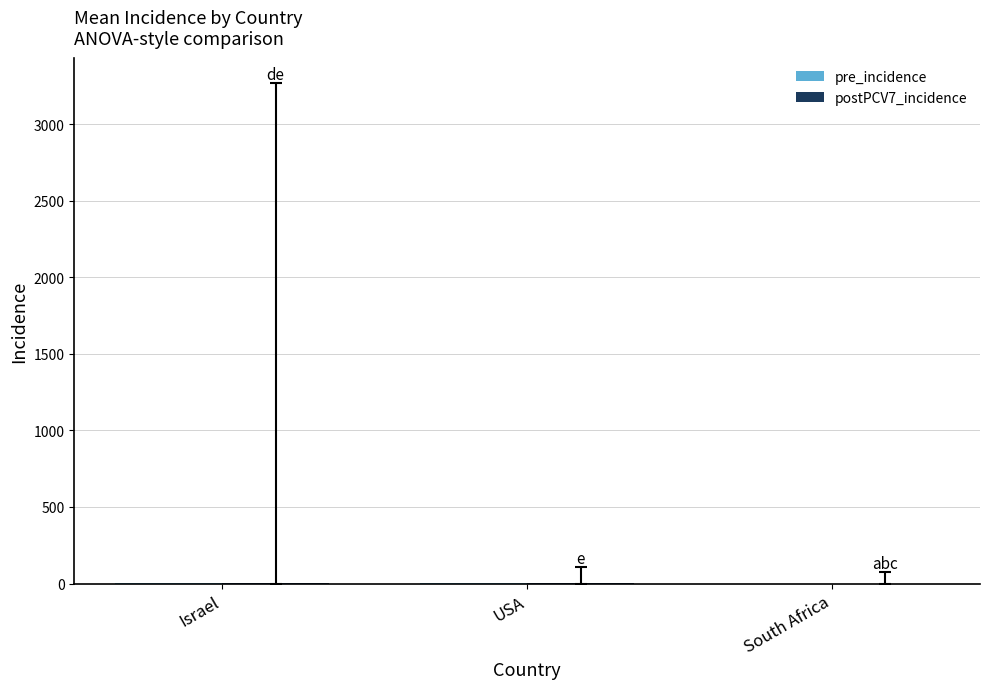

What is the total value across all series at Israel?

2.3